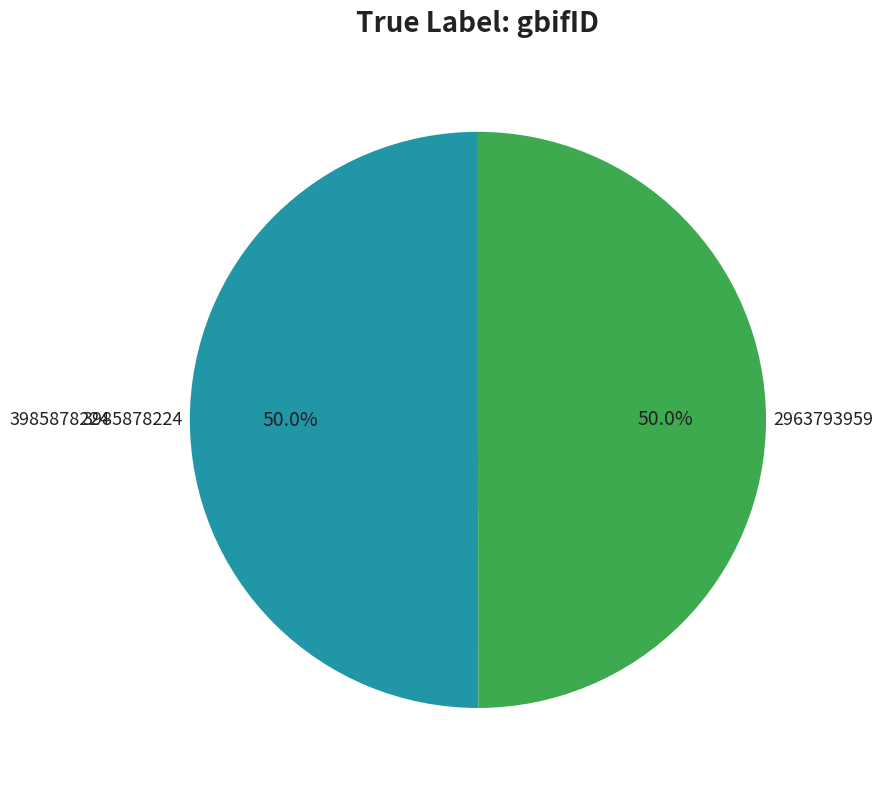

How many segments does this pie chart have?

2